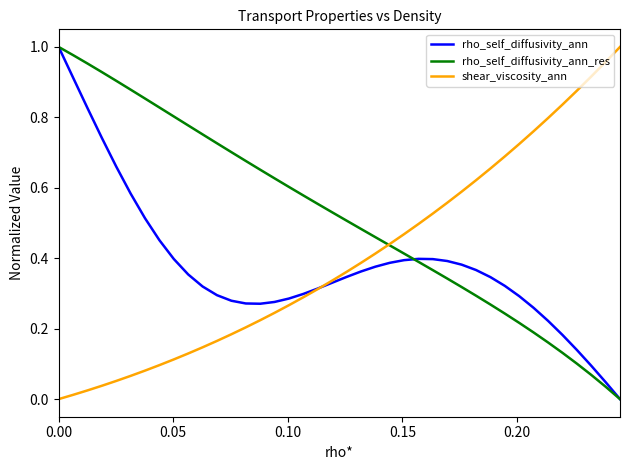

Which series has the largest total across all categories?

rho_self_diffusivity_ann_res